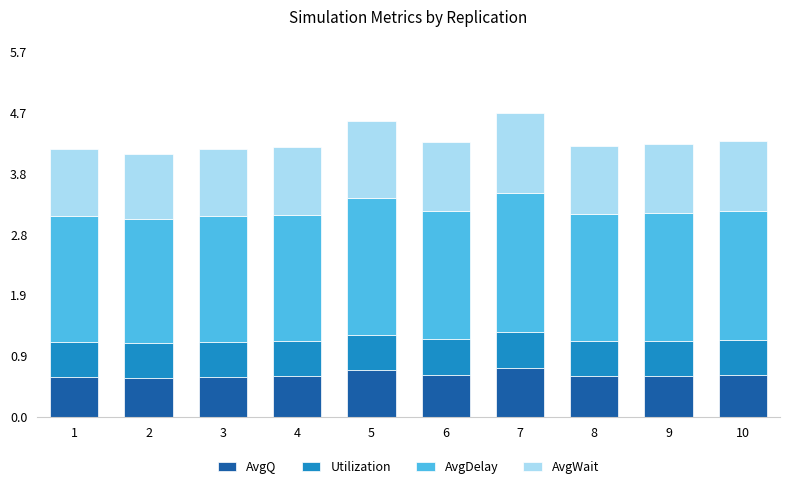

What is the difference between the maximum and minimum values in the AvgQ series?

0.1